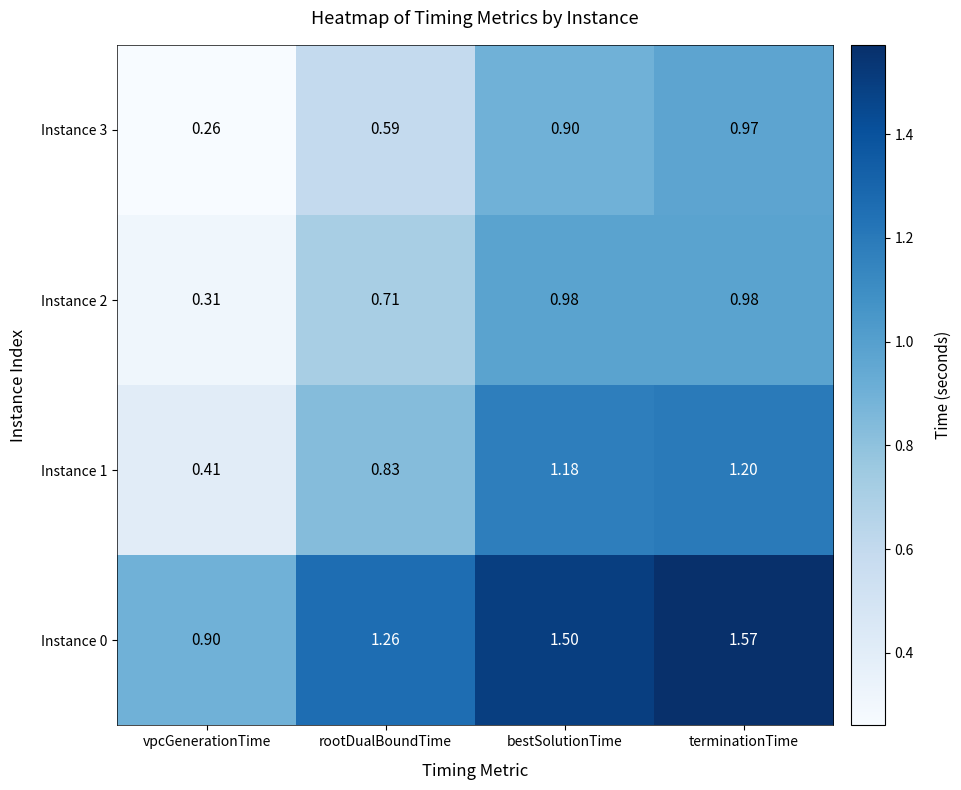

Which series has the largest range (max minus min)?

Instance 1